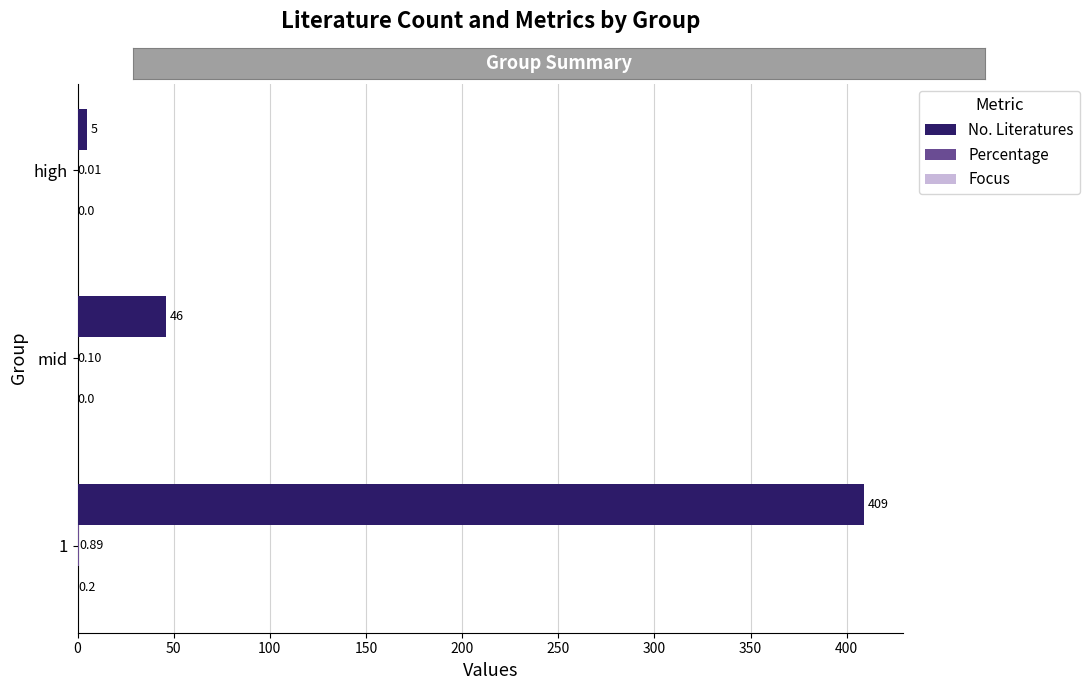

How many distinct data groups are displayed?

3